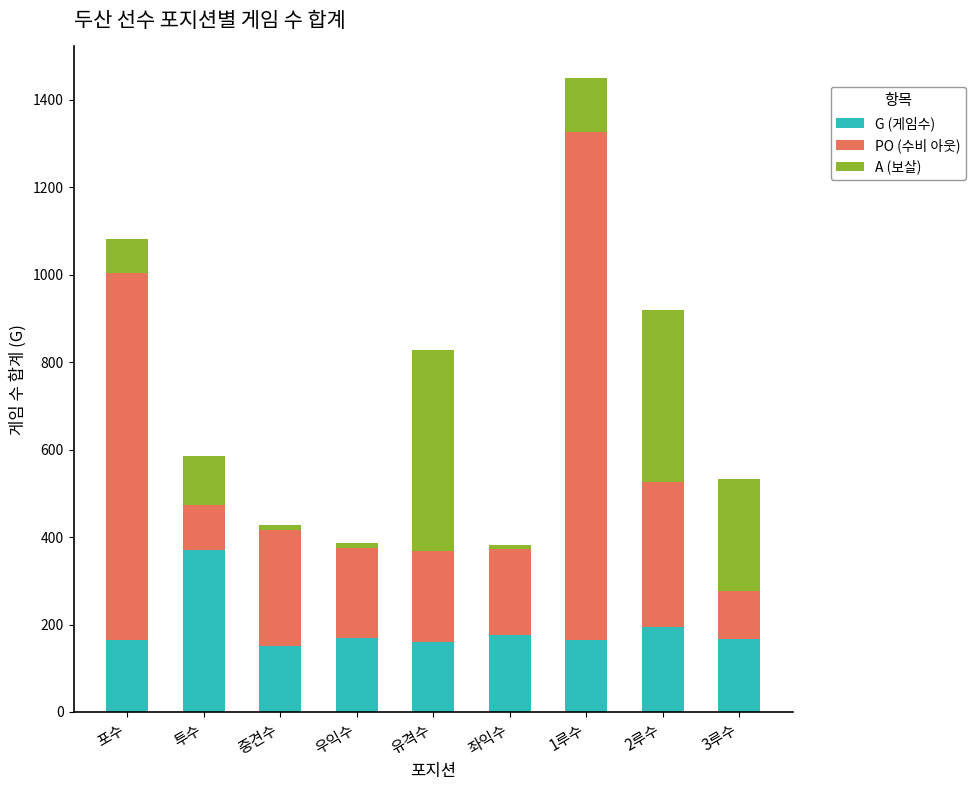

What is the sum of all G (게임수) values?

1715